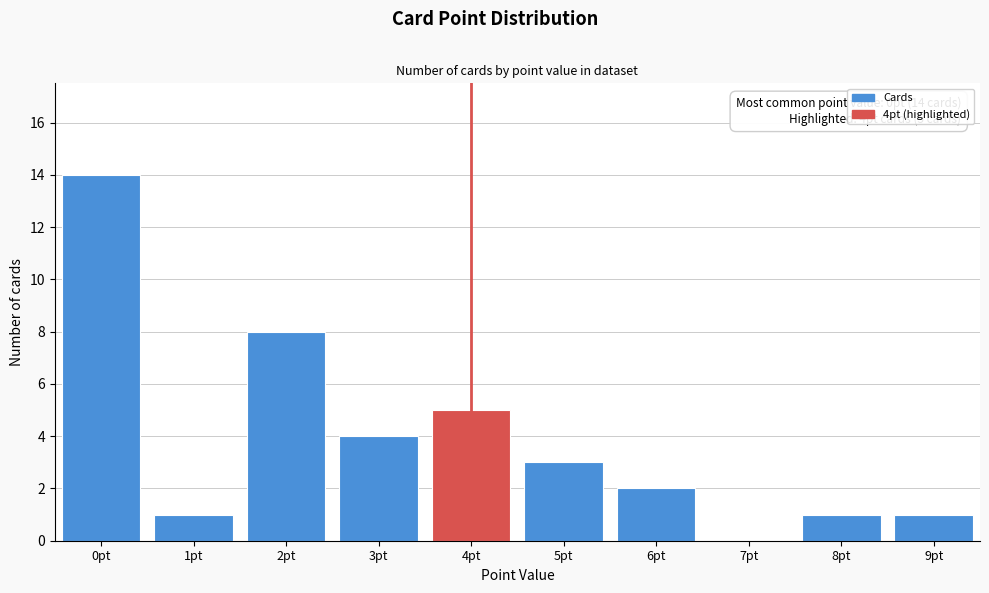

Reading left to right, transcribe all the data shown in this chart.

0pt=14	1pt=1	2pt=8	3pt=4	4pt=5	5pt=3	6pt=2	7pt=0	8pt=1	9pt=1